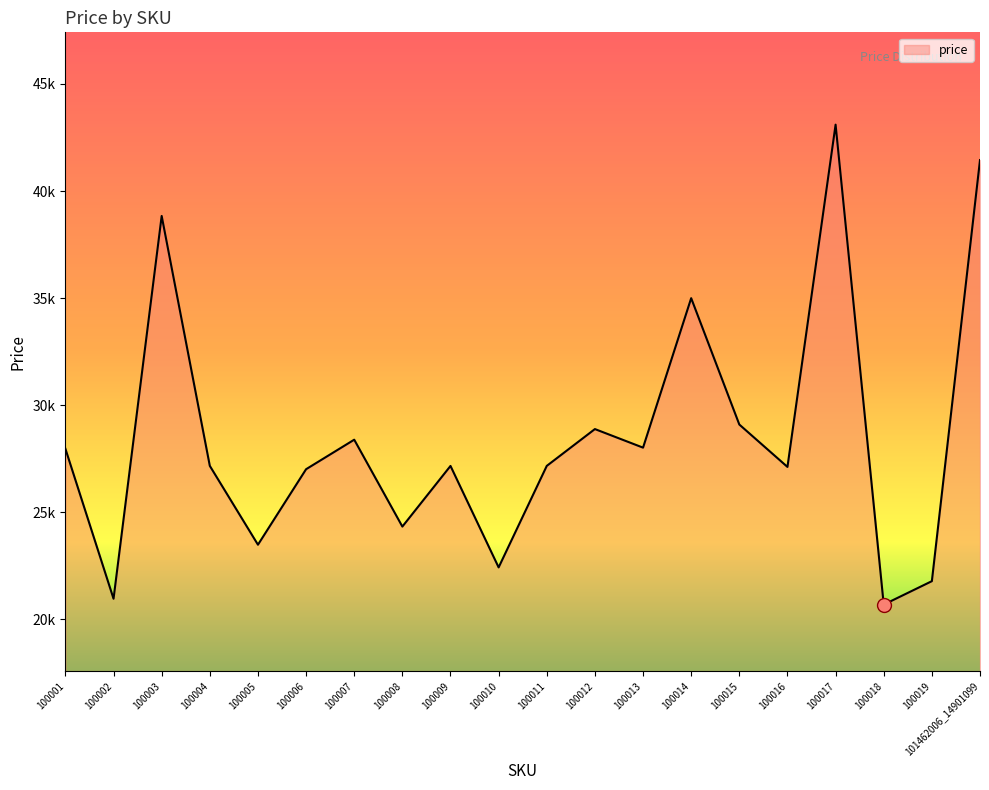

What is the maximum value shown in the chart?

43101